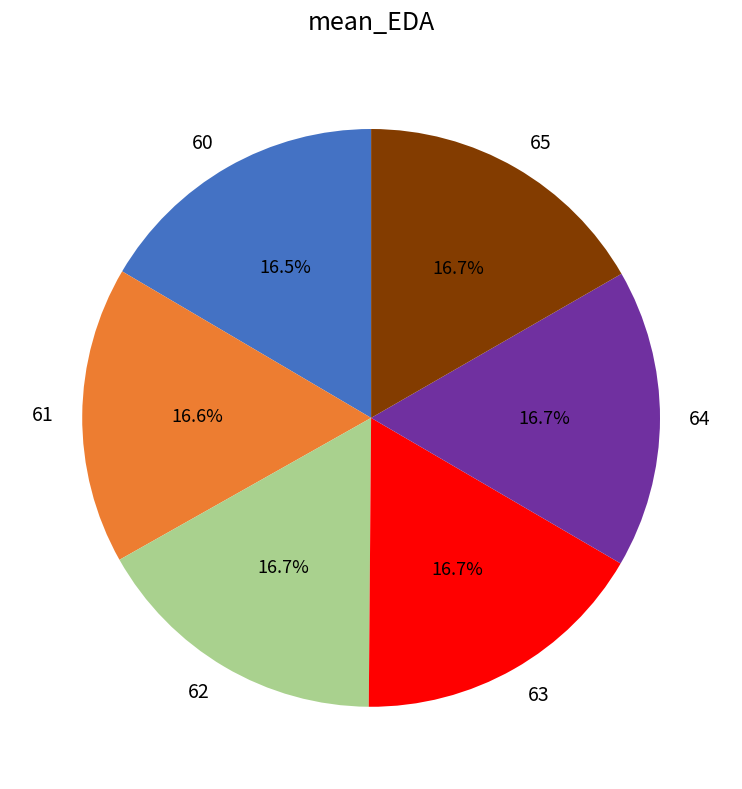

Is there a majority slice in this chart?

No